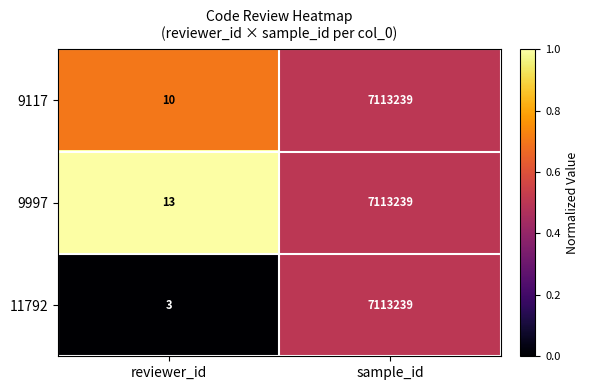

Which series has the largest total across all categories?

9997